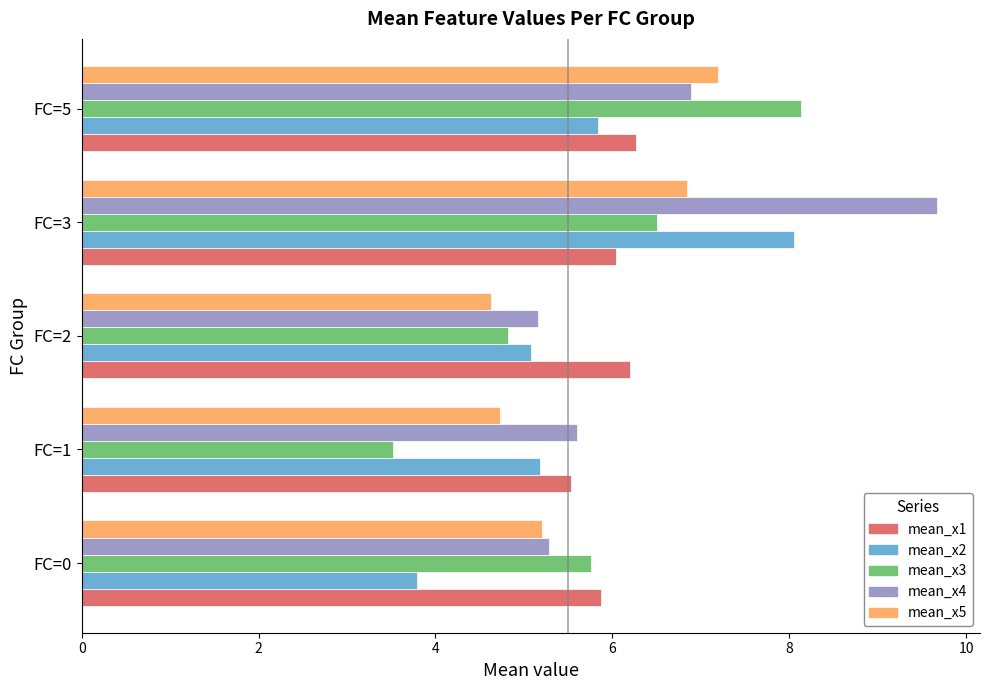

Which series has the largest total across all categories?

mean_x4